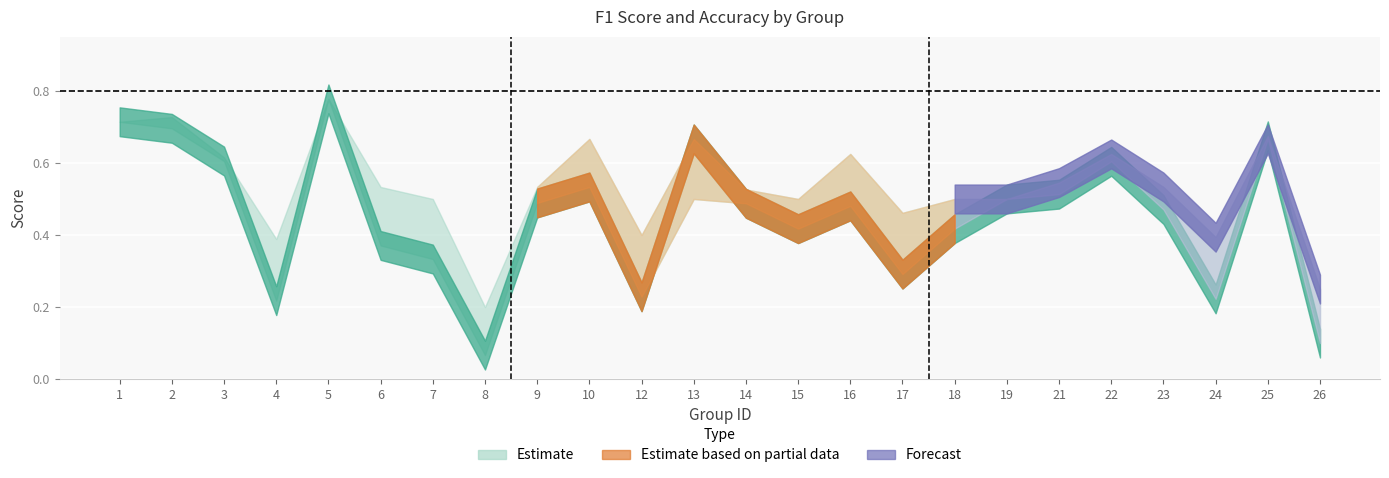

Reading left to right, extract all data points from this chart.

f1: 1=0.7	2=0.7	3=0.6	4=0.2	5=0.8	6=0.4	7=0.3	8=0.1	9=0.5	10=0.5	12=0.2	13=0.7	14=0.5	15=0.4	16=0.5	17=0.3	18=0.4	19=0.5	21=0.5	22=0.6	23=0.5	24=0.2	25=0.7	26=0.1
accuracy: 1=0.7	2=0.7	3=0.6	4=0.4	5=0.8	6=0.5	7=0.5	8=0.2	9=0.5	10=0.7	12=0.4	13=0.5	14=0.5	15=0.5	16=0.6	17=0.5	18=0.5	19=0.5	21=0.5	22=0.6	23=0.5	24=0.4	25=0.7	26=0.2